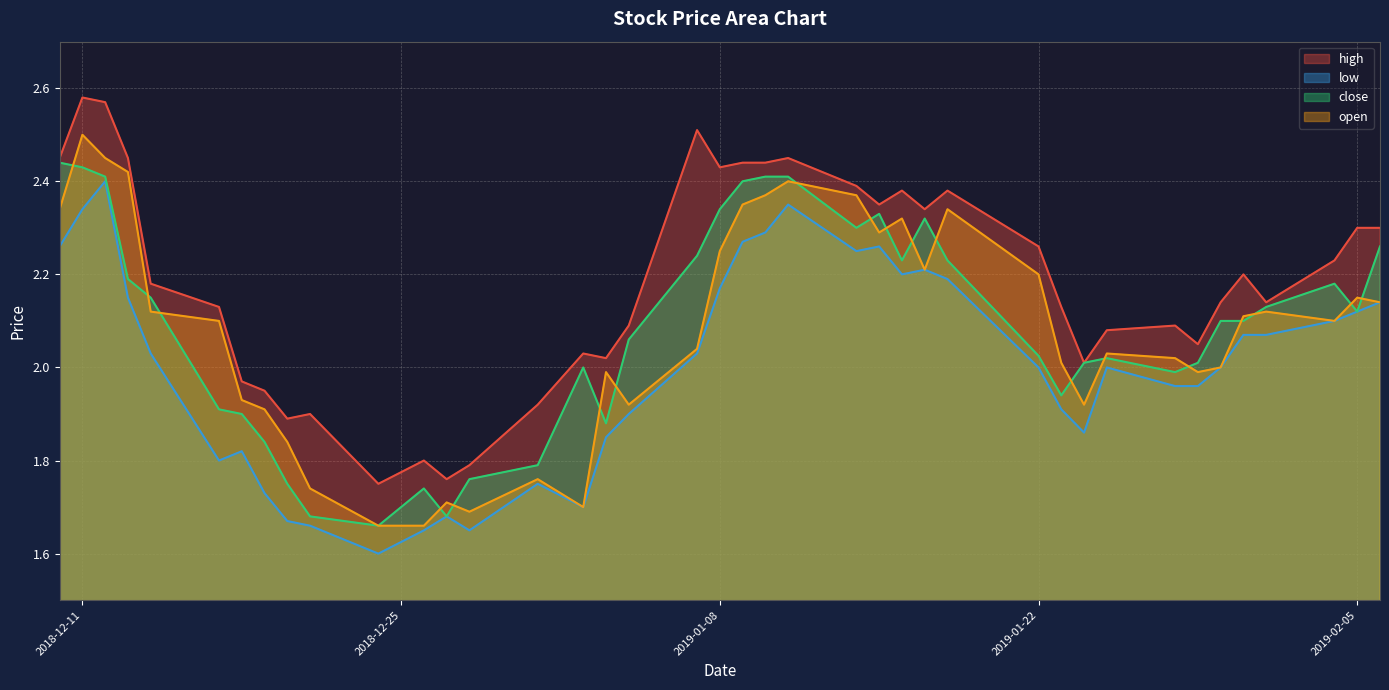

Which series has the largest total across all categories?

high